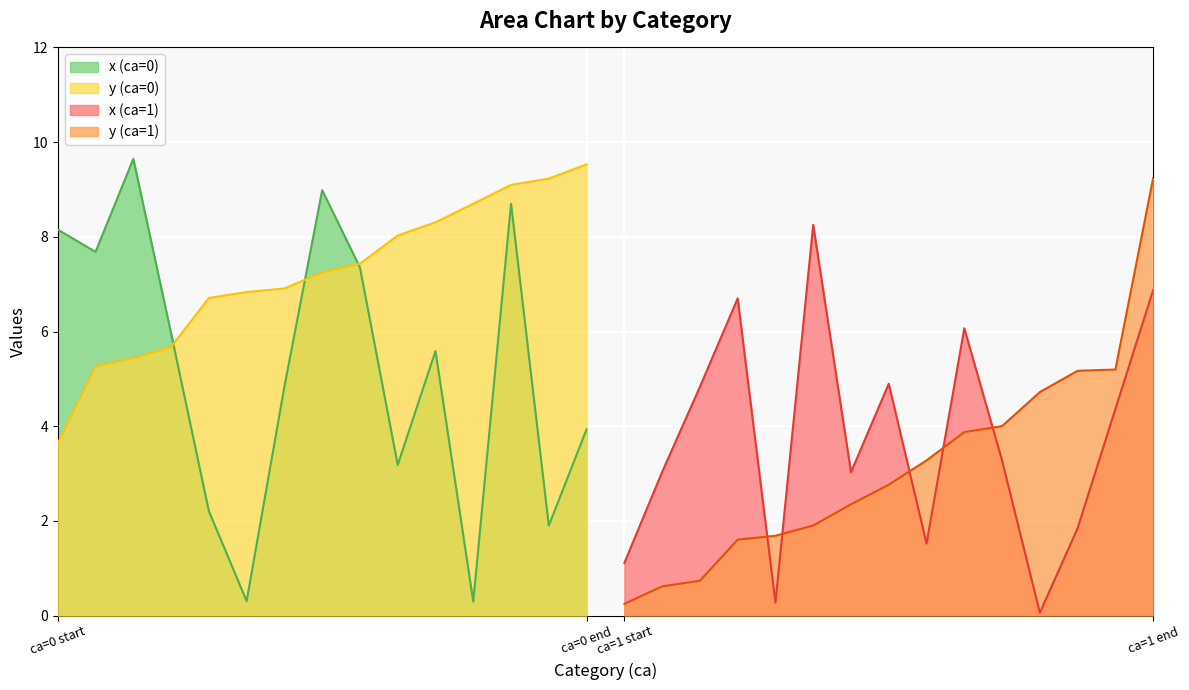

True or false: y and x cross at least once.

True